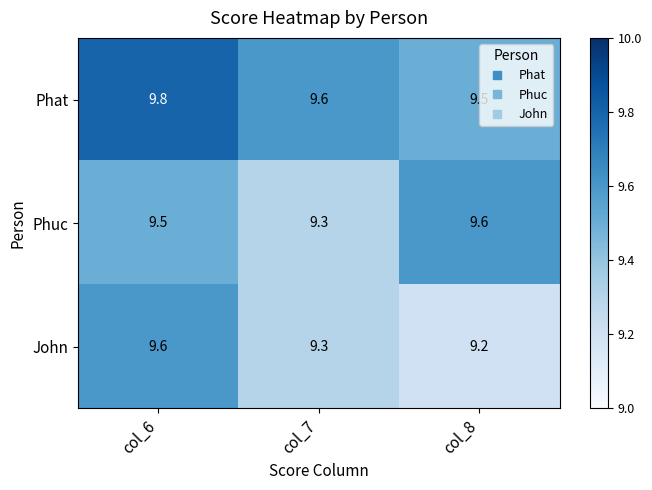

True or false: Phat has a value of 9.6 at col_7.

True